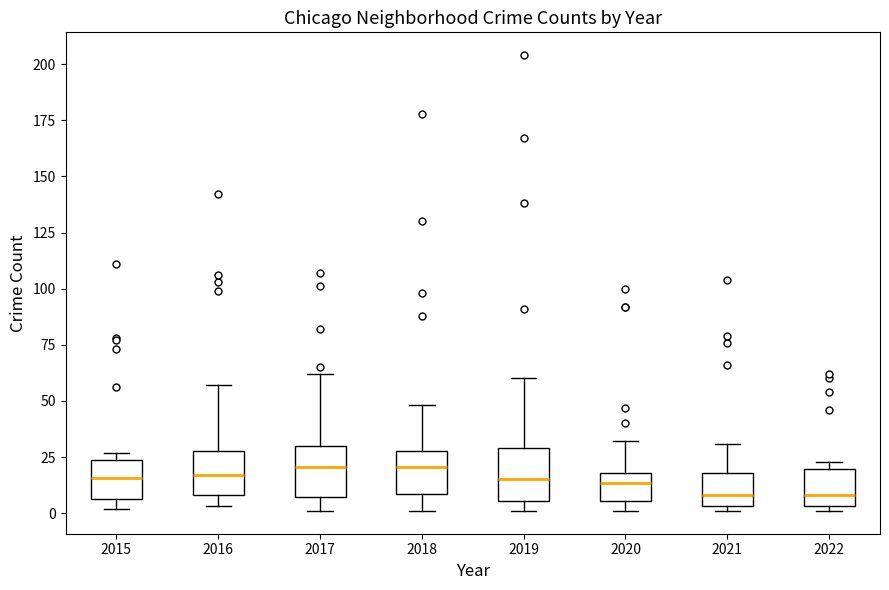

Reading left to right, transcribe this box plot: for each box, give where its median line is, the range the box spans, and where its two whiskers end, as read against the y-axis. The values are not printed on the chart, so give them approximately, as read against the axis.

2015: median 15, box 5 to 25, whiskers 0 to 25 (just above the box's upper edge)
2016: median 15, box 10 to 30, whiskers 5 to 55
2017: median 20, box 5 to 30, whiskers 0 to 60
2018: median 20, box 10 to 30, whiskers 0 to 50
2019: median 15, box 5 to 30, whiskers 0 to 60
2020: median 15, box 5 to 20, whiskers 0 to 30
2021: median 10, box 5 to 20, whiskers 0 to 30
2022: median 10, box 5 to 20, whiskers 0 to 25